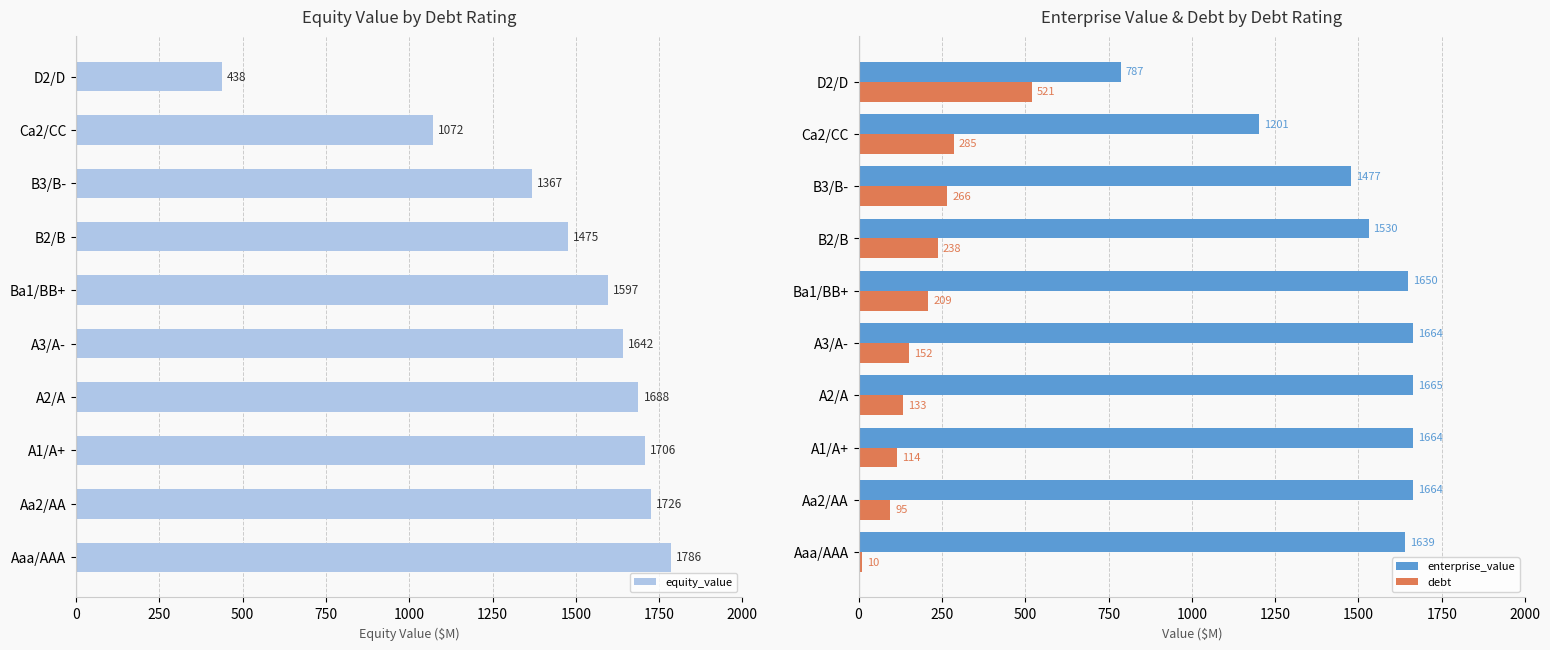

Is the value of debt at B3/B- greater than the value of enterprise_value at A3/A-?

No